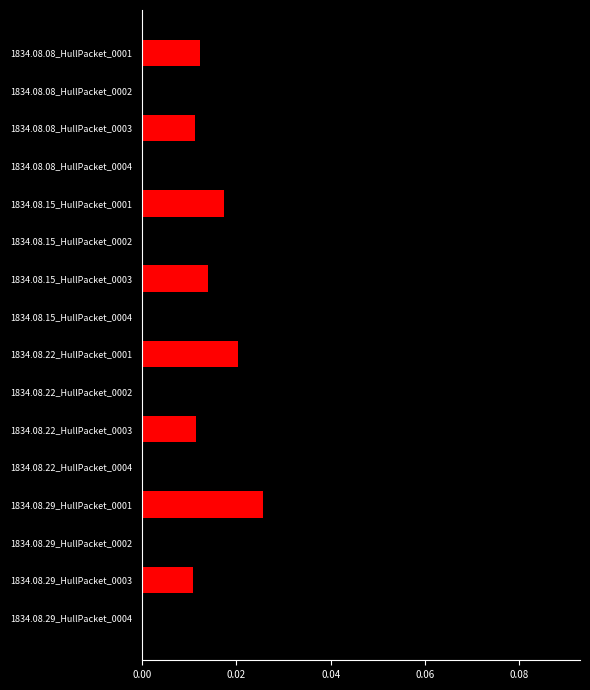

What is the sum of all values?

0.3